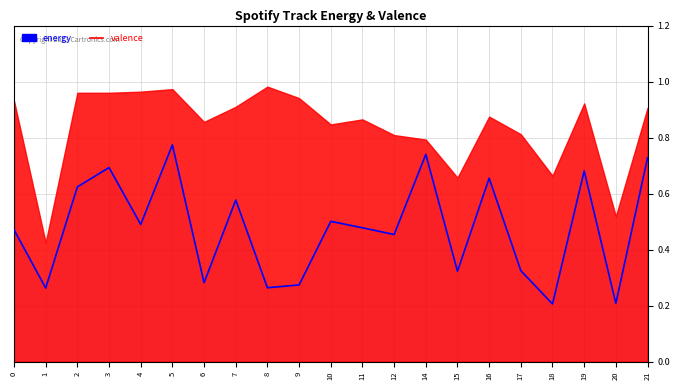

How many lines are shown in the chart?

1